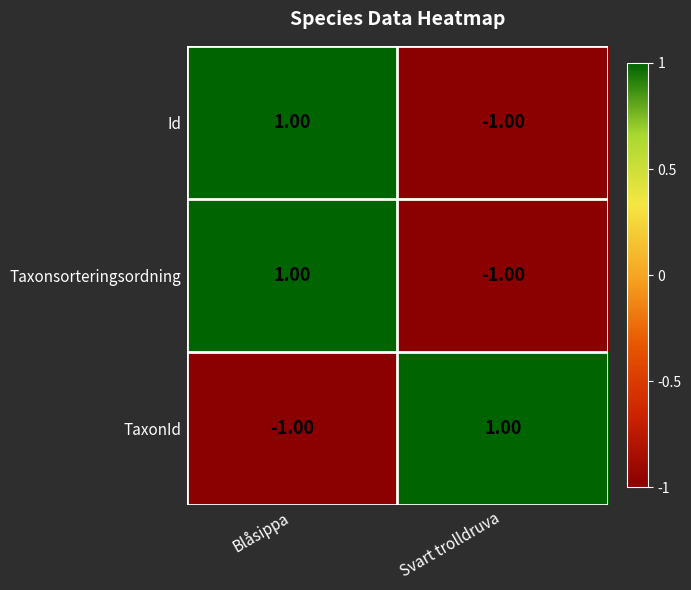

At which label does TaxonId reach its peak?

Svart trolldruva